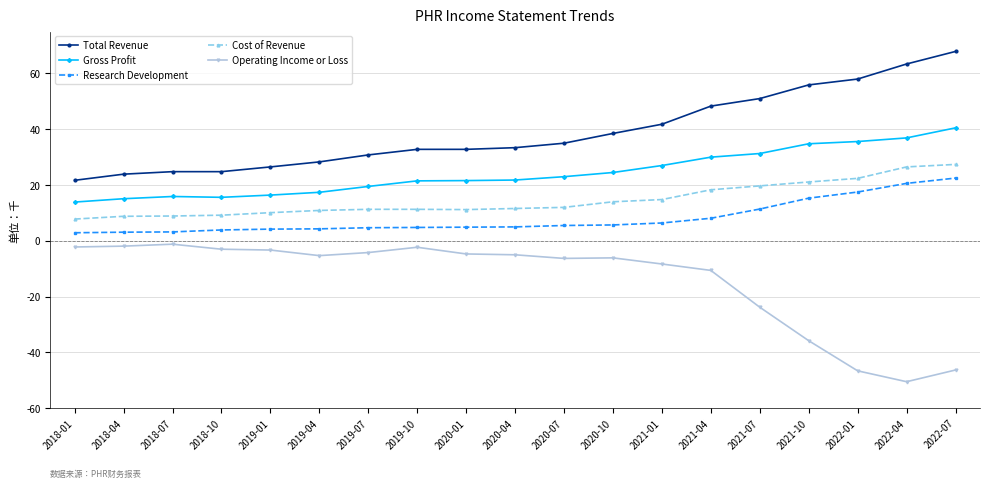

The value of Cost of Revenue at 2019-07 is 11300. True or false?

True